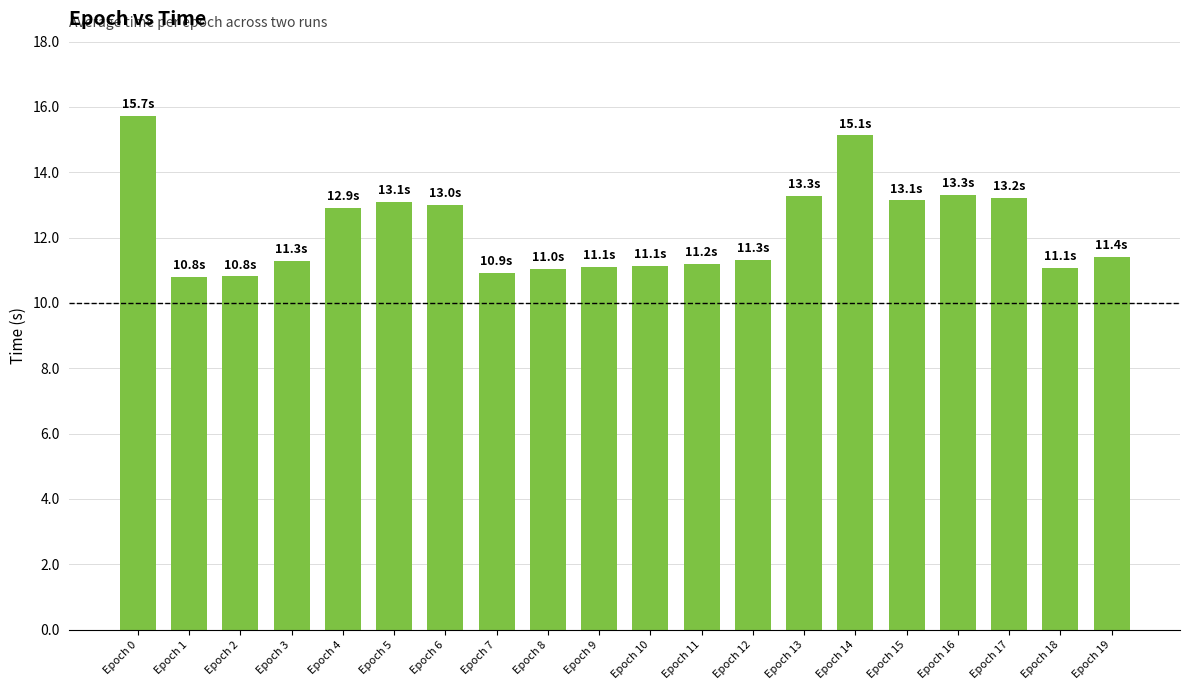

Between Epoch 4 and Epoch 0, which is larger?

Epoch 0